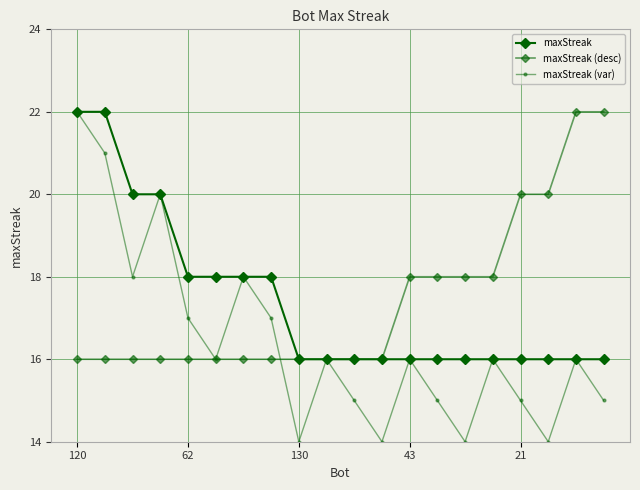

The value of maxStreak (var) at 17 is 14. True or false?

True